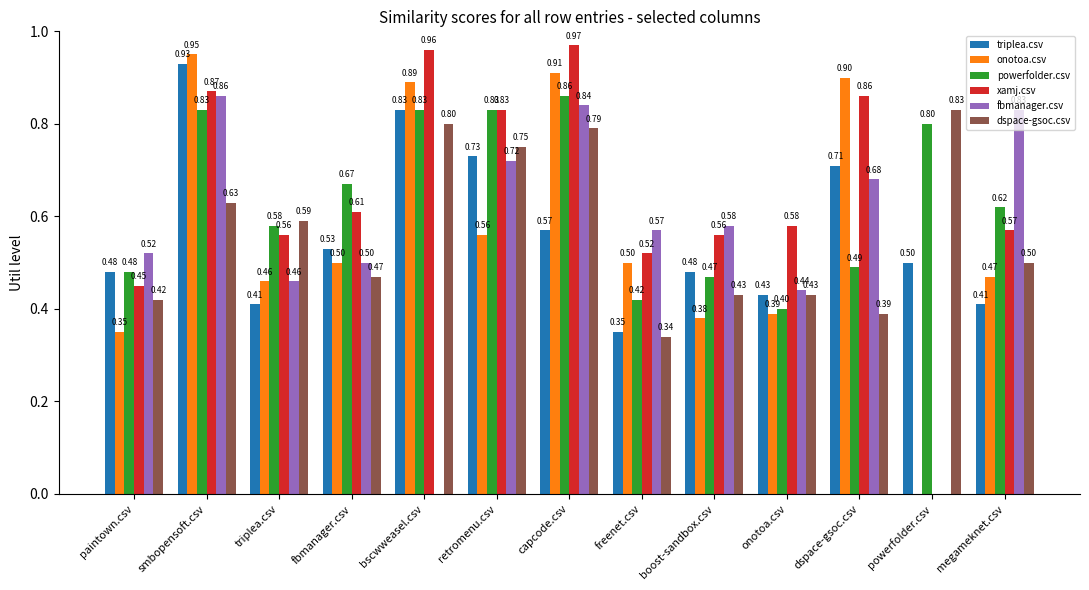

What is the sum of the fbmanager.csv values at megameknet.csv and smbopensoft.csv?

1.7